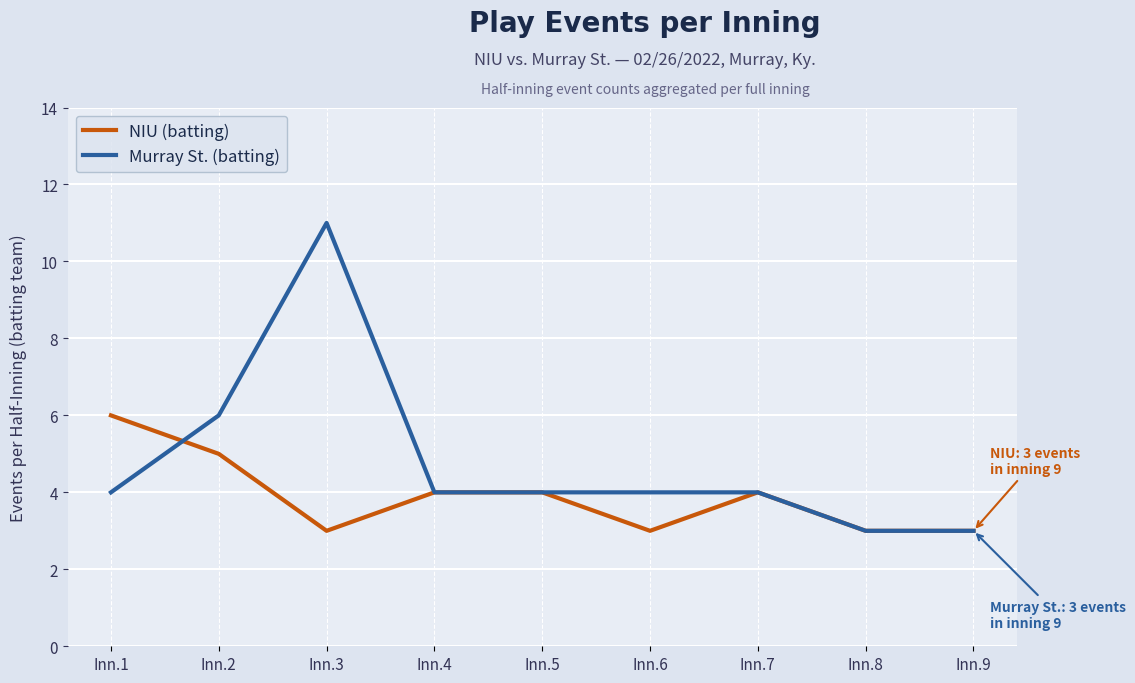

At which category does NIU (batting) reach its first local valley?

Inn.3